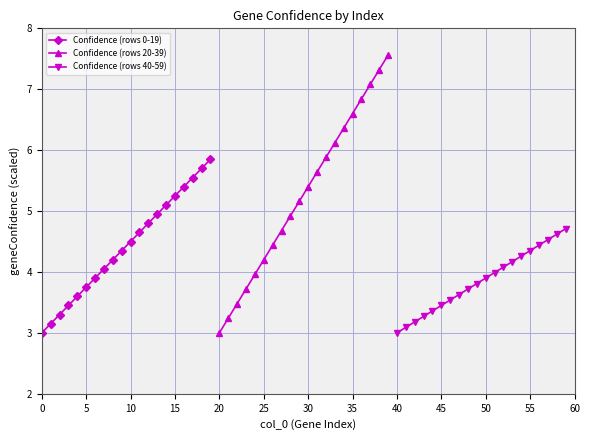

How many lines are shown in the chart?

3